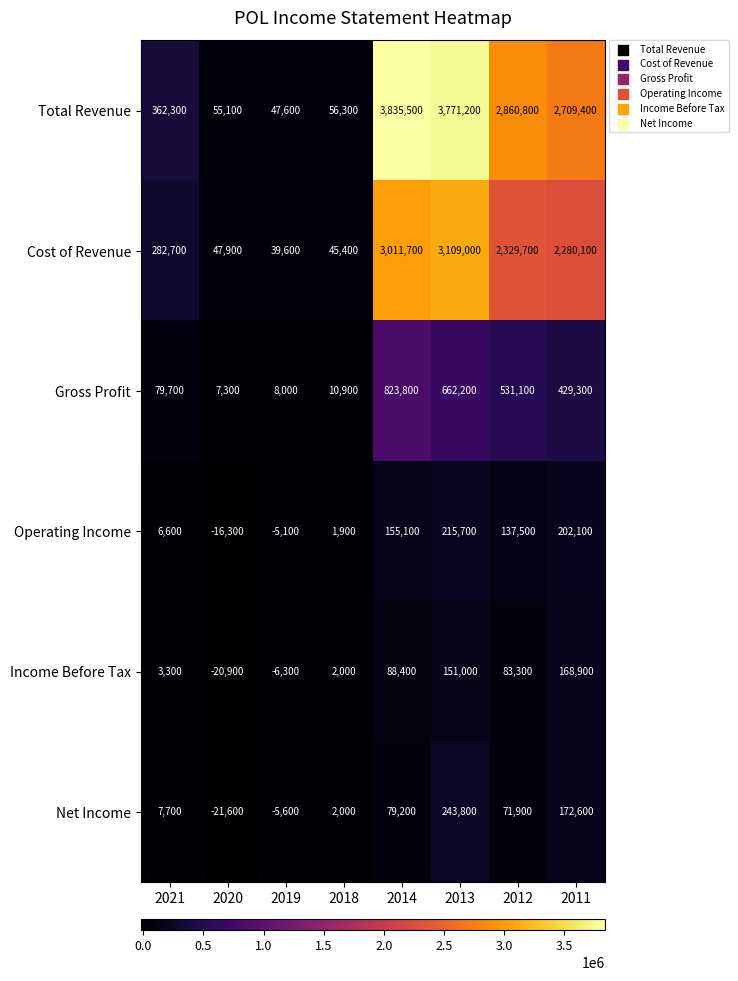

Which series has the largest range (max minus min)?

Total Revenue